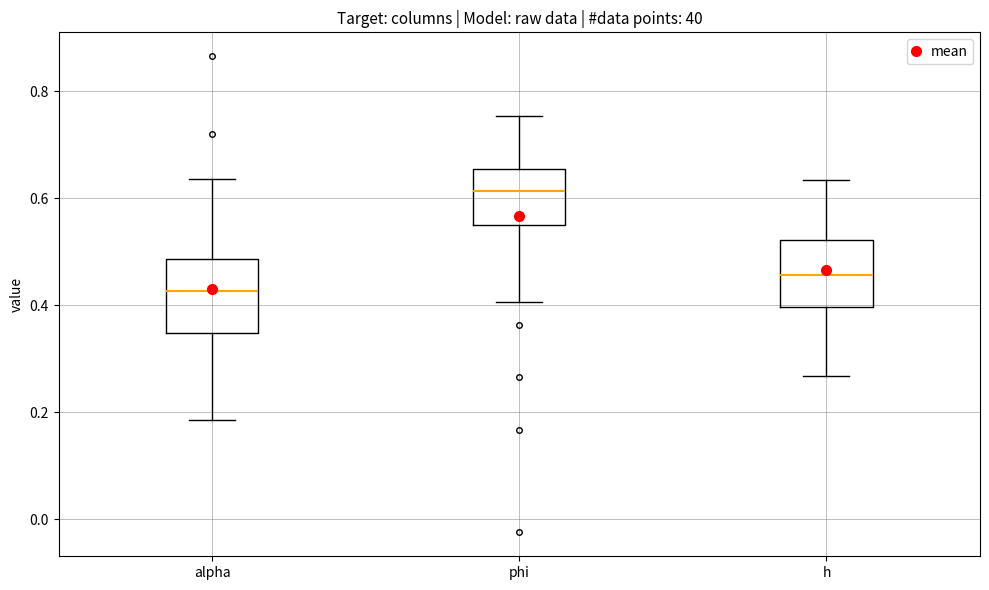

Which box's median line is the lowest?

alpha